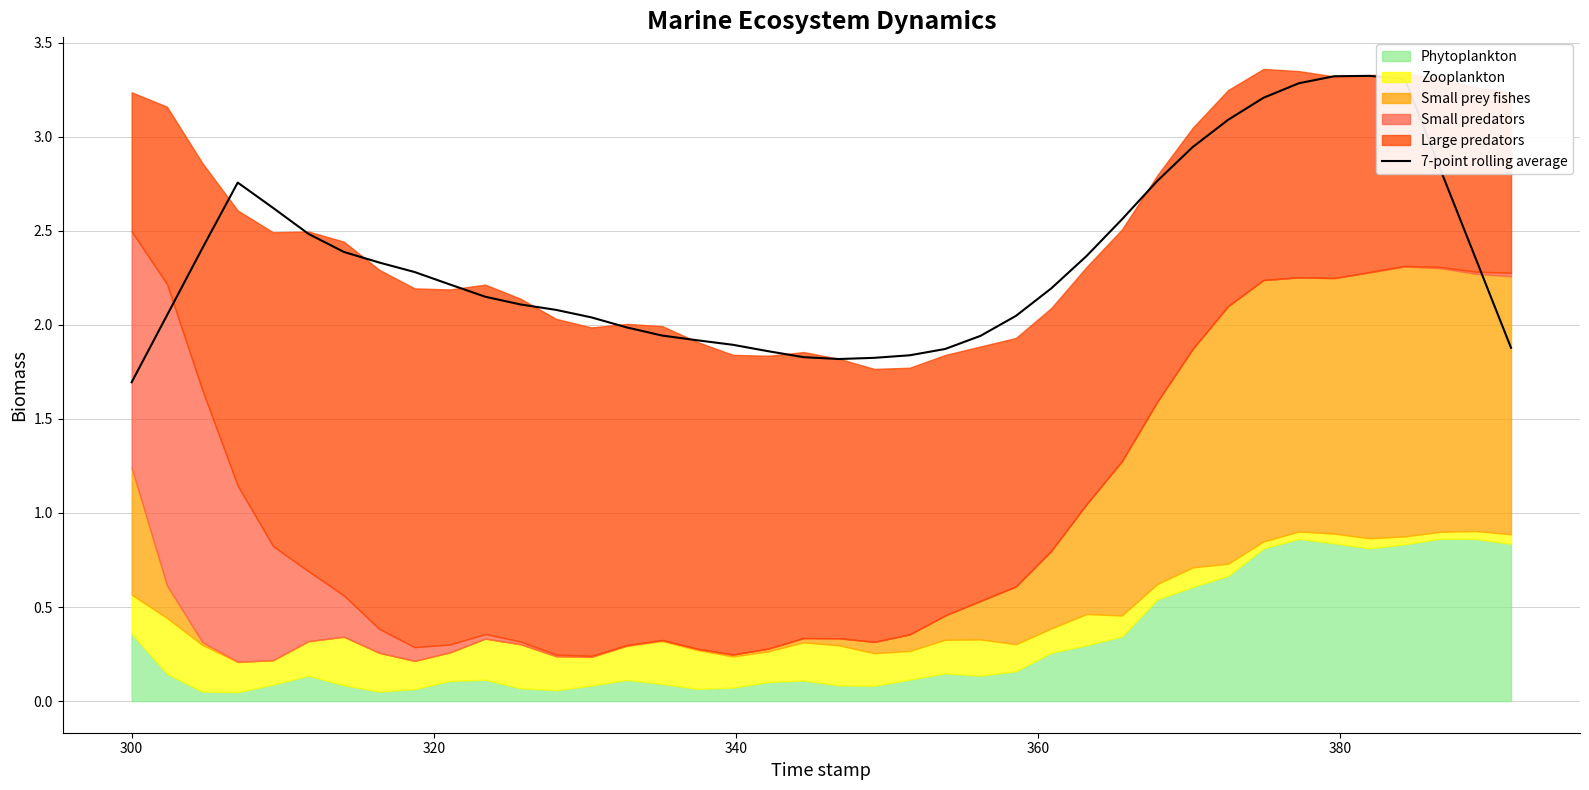

What is the maximum value for 7-point rolling average?

3.3